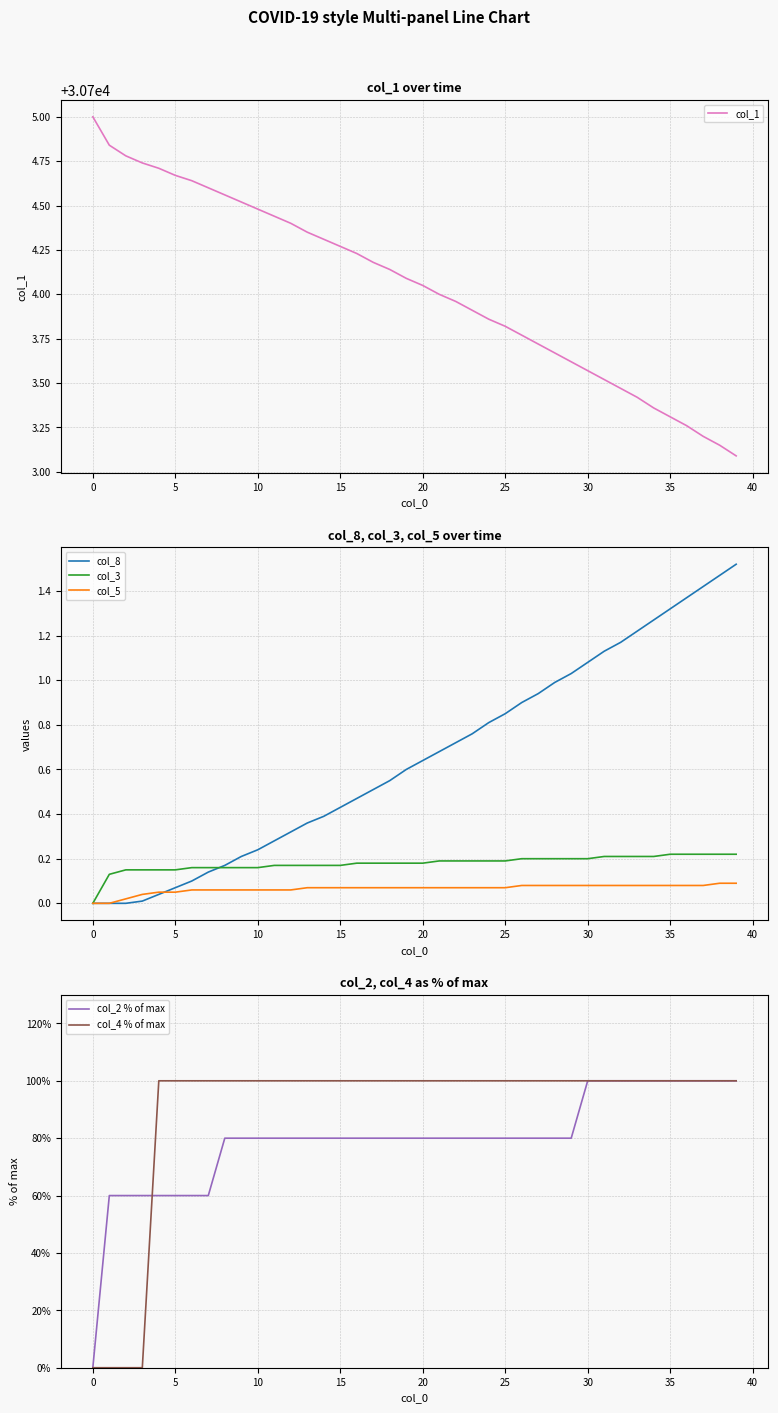

Reading left to right, extract all data points from this chart.

col_1: 30705.0	30704.8	30704.8	30704.7	30704.7	30704.7	30704.6	30704.6	30704.6	30704.5	30704.5	30704.4	30704.4	30704.3	30704.3	30704.3	30704.2	30704.2	30704.1	30704.1	30704.0	30704.0	30704.0	30703.9	30703.9	30703.8	30703.8	30703.7	30703.7	30703.6	30703.6	30703.5	30703.5	30703.4	30703.4	30703.3	30703.3	30703.2	30703.2	30703.1
col_8: 0.0	0.0	0.0	0.0	0.0	0.1	0.1	0.1	0.2	0.2	0.2	0.3	0.3	0.4	0.4	0.4	0.5	0.5	0.6	0.6	0.6	0.7	0.7	0.8	0.8	0.8	0.9	0.9	1.0	1.0	1.1	1.1	1.2	1.2	1.3	1.3	1.4	1.4	1.5	1.5
col_3: 0.0	0.1	0.1	0.1	0.1	0.1	0.2	0.2	0.2	0.2	0.2	0.2	0.2	0.2	0.2	0.2	0.2	0.2	0.2	0.2	0.2	0.2	0.2	0.2	0.2	0.2	0.2	0.2	0.2	0.2	0.2	0.2	0.2	0.2	0.2	0.2	0.2	0.2	0.2	0.2
col_5: 0.0	0.0	0.0	0.0	0.1	0.1	0.1	0.1	0.1	0.1	0.1	0.1	0.1	0.1	0.1	0.1	0.1	0.1	0.1	0.1	0.1	0.1	0.1	0.1	0.1	0.1	0.1	0.1	0.1	0.1	0.1	0.1	0.1	0.1	0.1	0.1	0.1	0.1	0.1	0.1
col_2 % of max: 0.0	60.0	60.0	60.0	60.0	60.0	60.0	60.0	80.0	80.0	80.0	80.0	80.0	80.0	80.0	80.0	80.0	80.0	80.0	80.0	80.0	80.0	80.0	80.0	80.0	80.0	80.0	80.0	80.0	80.0	100.0	100.0	100.0	100.0	100.0	100.0	100.0	100.0	100.0	100.0
col_4 % of max: 0.0	0.0	0.0	0.0	100.0	100.0	100.0	100.0	100.0	100.0	100.0	100.0	100.0	100.0	100.0	100.0	100.0	100.0	100.0	100.0	100.0	100.0	100.0	100.0	100.0	100.0	100.0	100.0	100.0	100.0	100.0	100.0	100.0	100.0	100.0	100.0	100.0	100.0	100.0	100.0